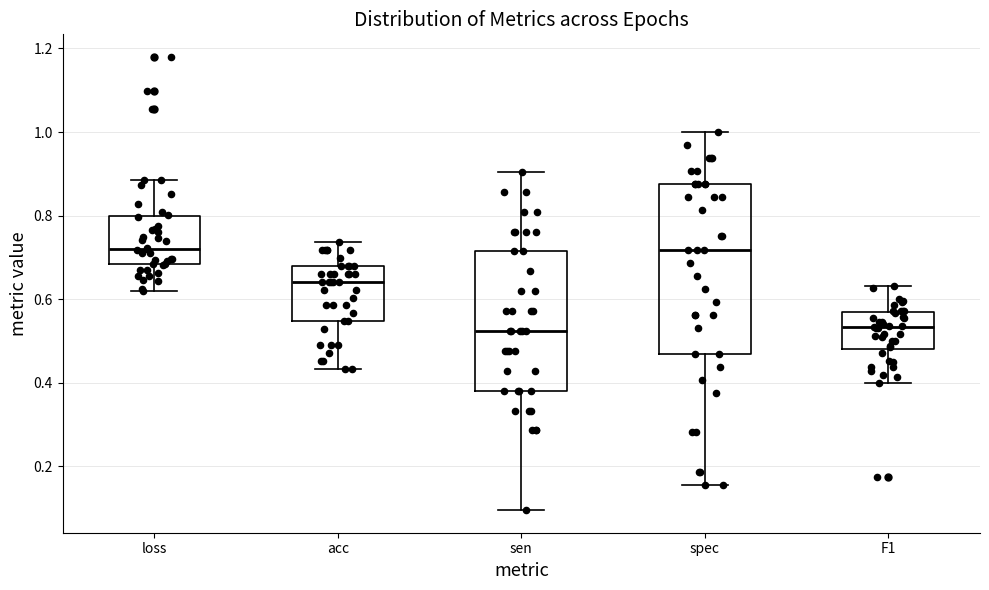

Where is the upper edge of the box for acc on the y-axis? The values are not printed on the chart, so give them approximately, as read against the axis.

0.68